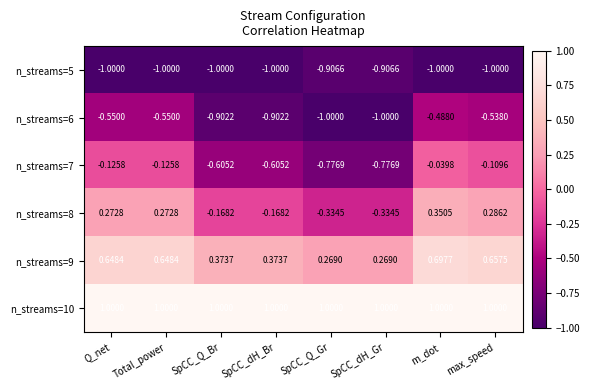

Is the value of n_streams=9 at SpCC_Q_Gr greater than the value of n_streams=7 at max_speed?

Yes